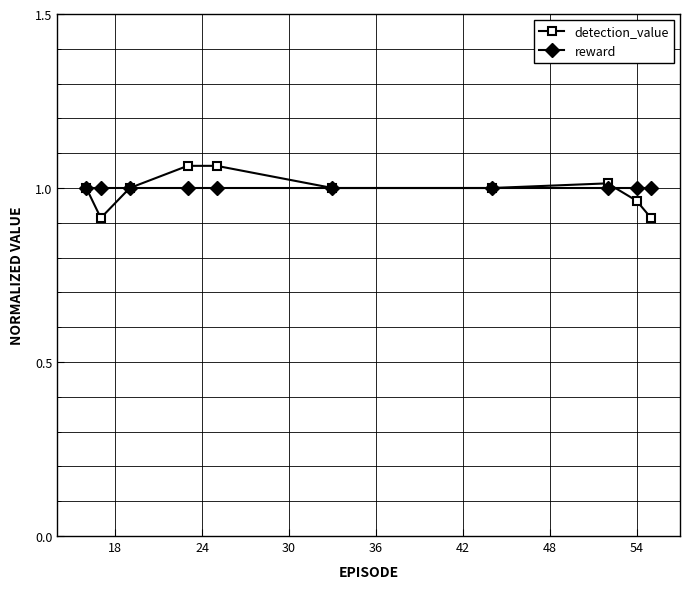

How many distinct data groups are displayed?

2